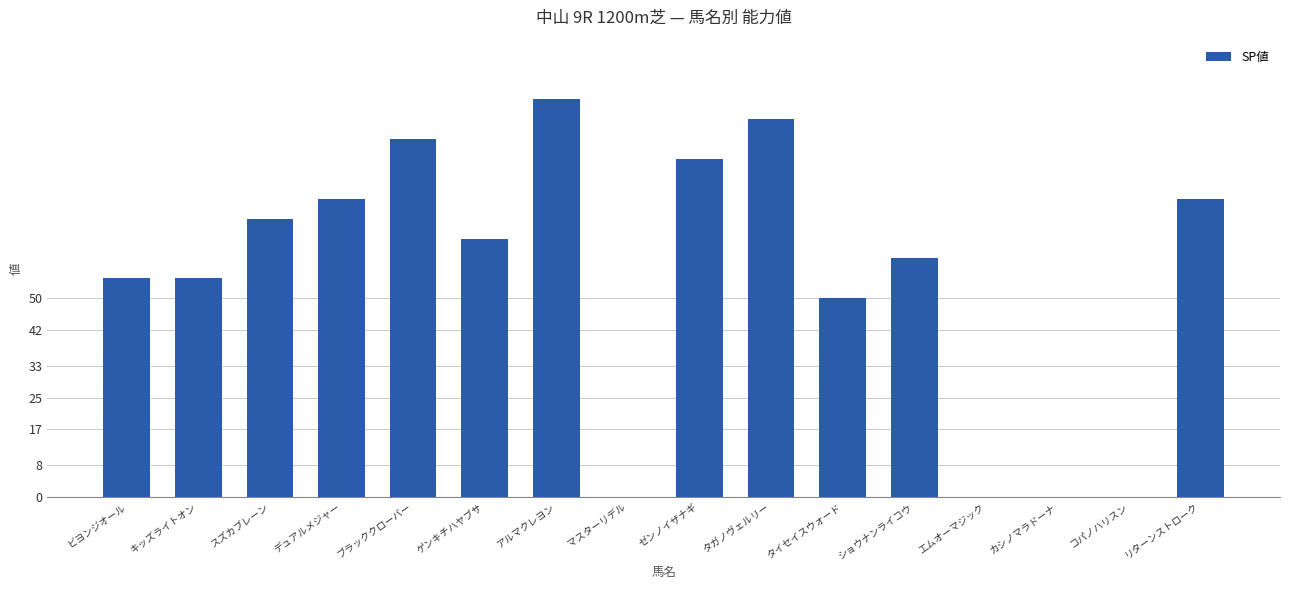

Which has a higher value, マスターリデル or スズカブレーン?

スズカブレーン